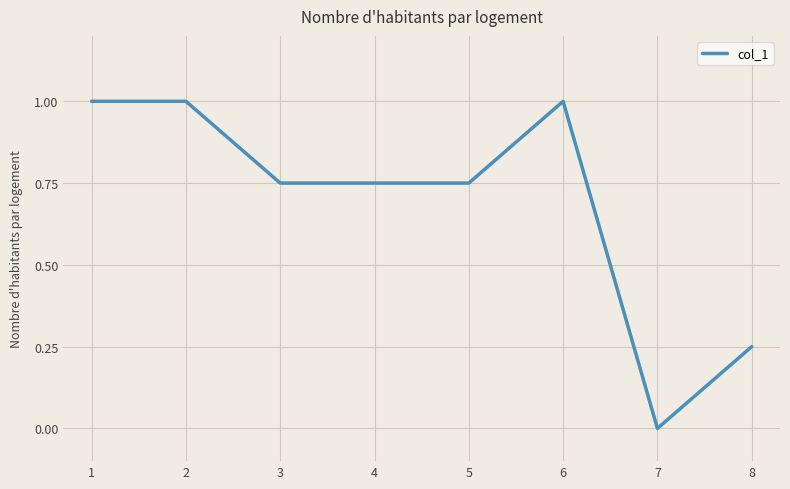

What is the sum of all values?

5.5